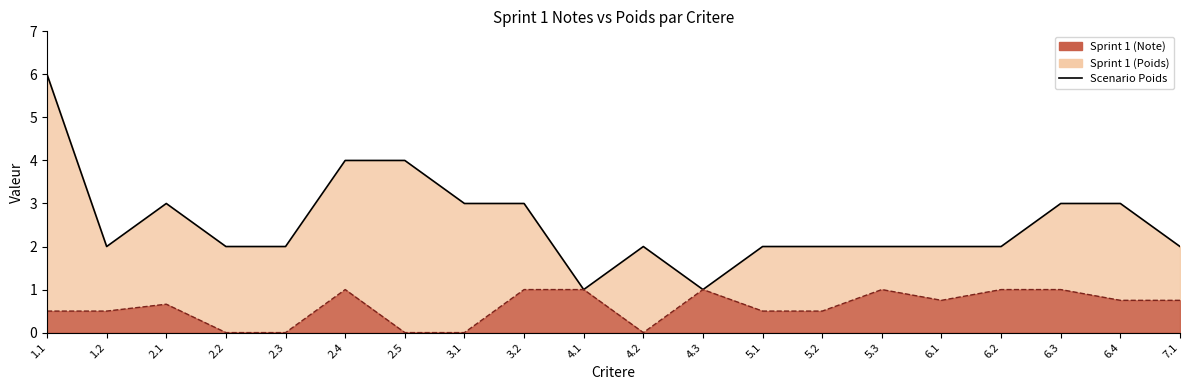

Reading left to right, transcribe all the data shown in this chart.

1.1=6	1.2=2	2.1=3	2.2=2	2.3=2	2.4=4	2.5=4	3.1=3	3.2=3	4.1=1	4.2=2	4.3=1	5.1=2	5.2=2	5.3=2	6.1=2	6.2=2	6.3=3	6.4=3	7.1=2